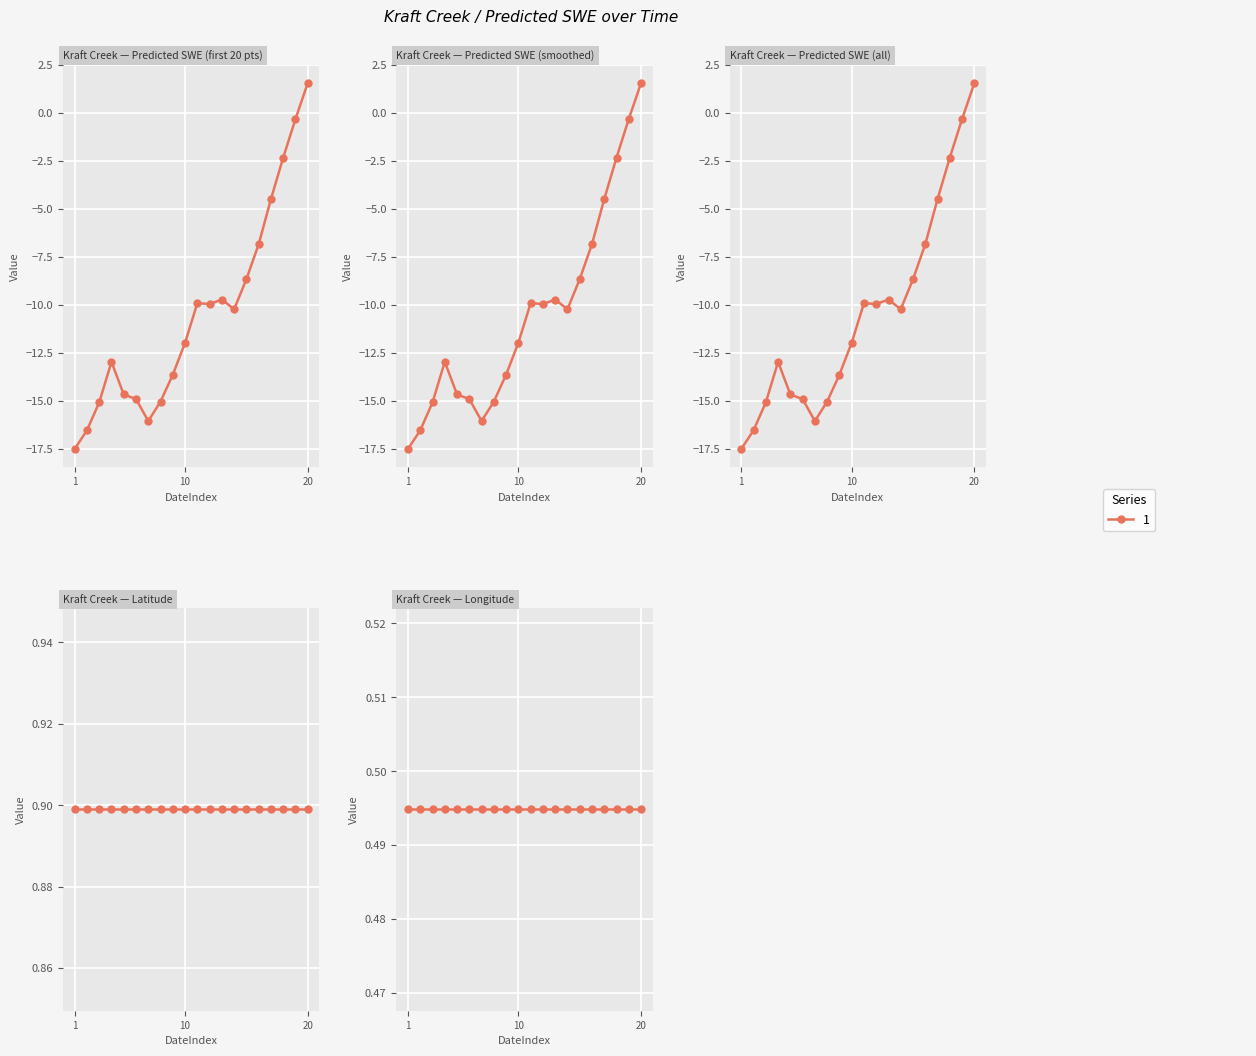

What is the sum of all Longitude values?

9.9